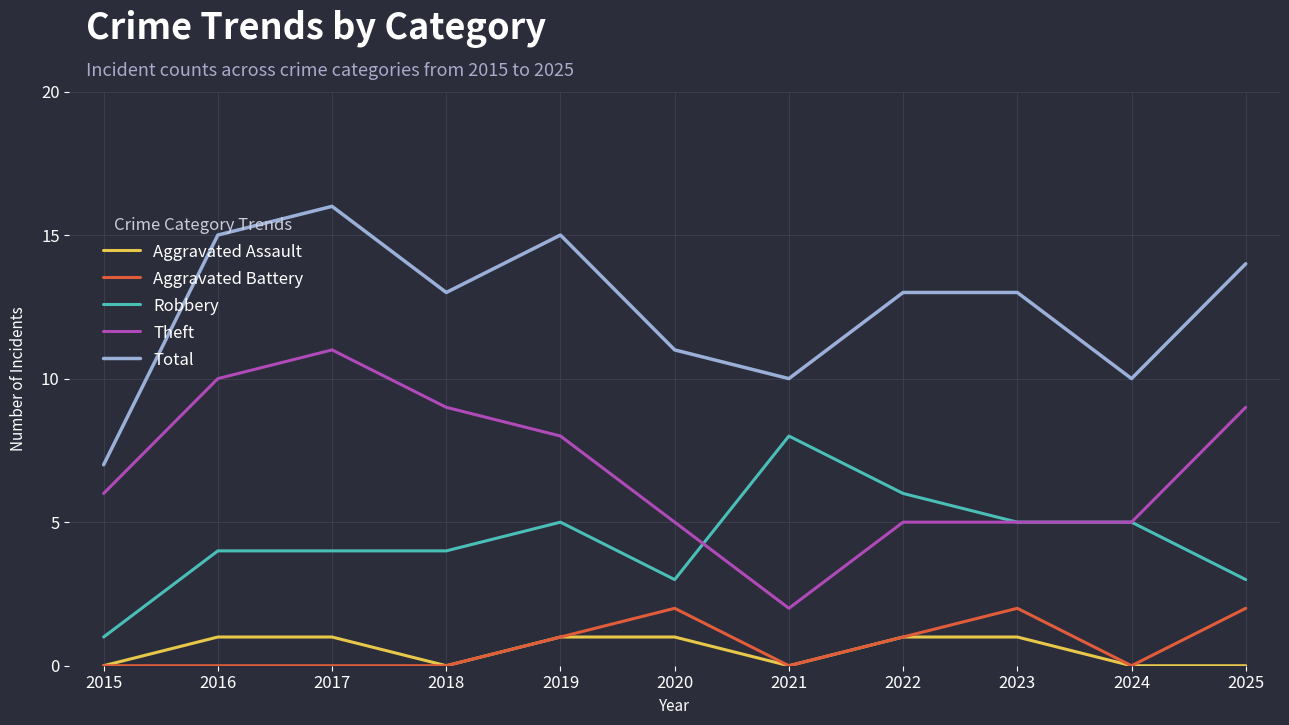

True or false: Robbery and Total intersect in this chart.

False